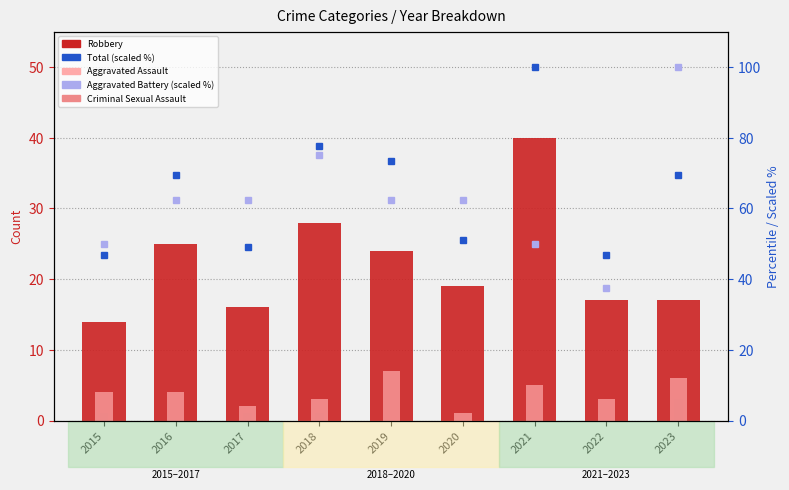

Reading left to right, what are all the values shown in this chart?

Robbery: 2015=14.0	2016=25.0	2017=16.0	2018=28.0	2019=24.0	2020=19.0	2021=40.0	2022=17.0	2023=17.0
Aggravated Assault: 2015=4.0	2016=4.0	2017=2.0	2018=3.0	2019=7.0	2020=1.0	2021=5.0	2022=3.0	2023=6.0
Criminal Sexual Assault: 2015=1.0	2016=0.0	2017=1.0	2018=1.0	2019=0.0	2020=0.0	2021=0.0	2022=0.0	2023=3.0
Total (scaled %): 2015=46.9	2016=69.4	2017=49.0	2018=77.6	2019=73.5	2020=51.0	2021=100.0	2022=46.9	2023=69.4
Aggravated Battery (scaled %): 2015=50.0	2016=62.5	2017=62.5	2018=75.0	2019=62.5	2020=62.5	2021=50.0	2022=37.5	2023=100.0